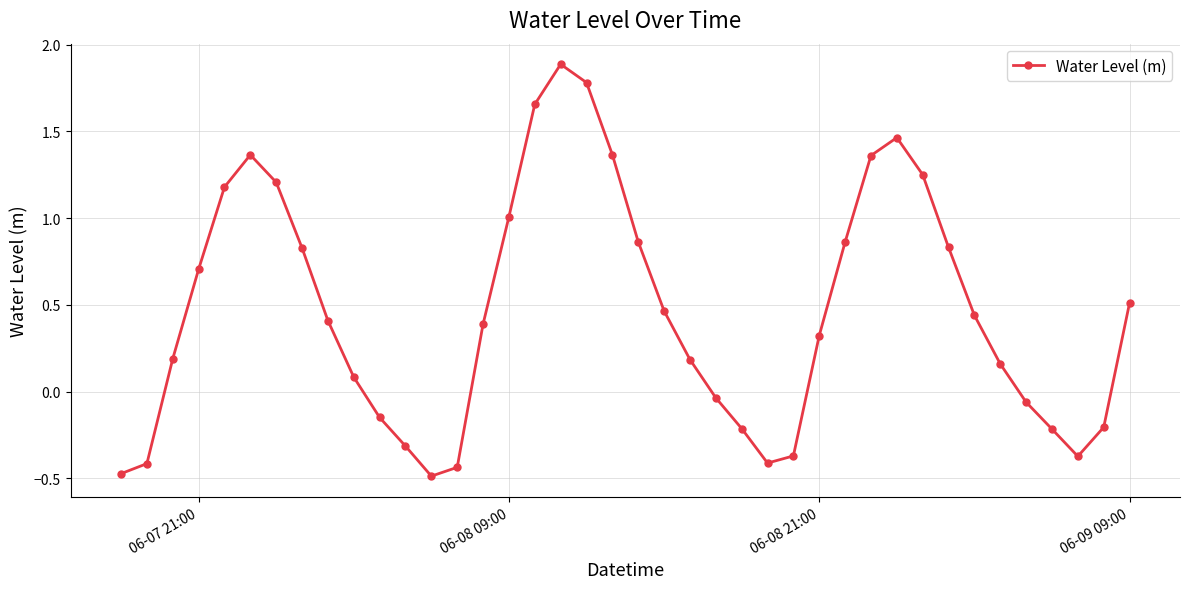

What is the greatest value displayed?

1.9